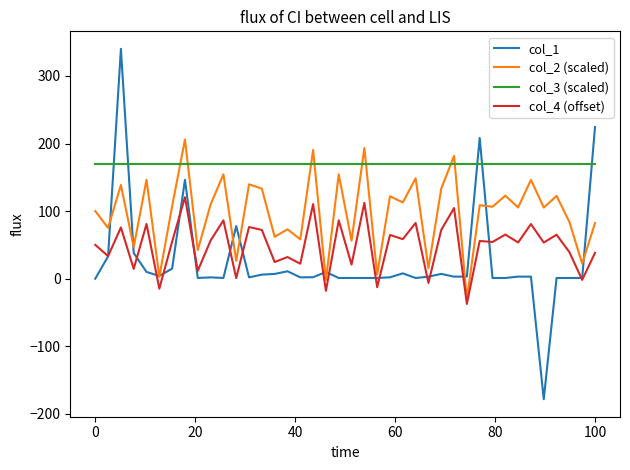

Which series ends up on top after the final intersection of col_3 (scaled) and col_1?

col_1